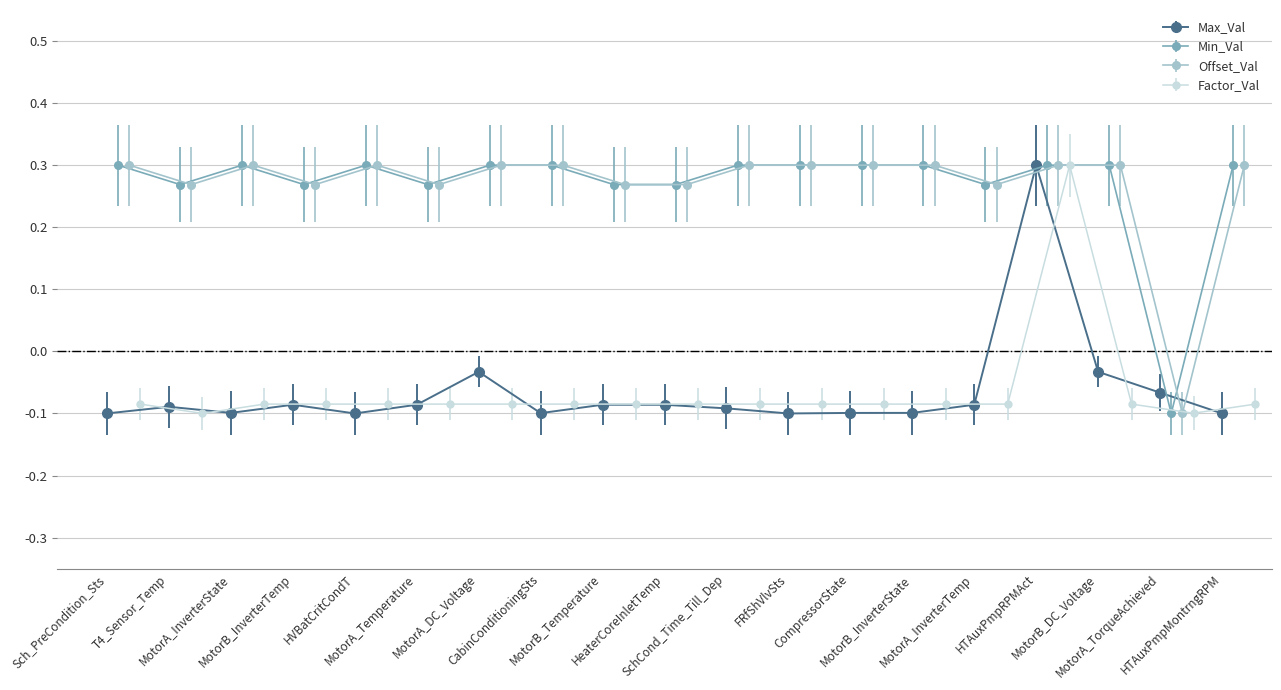

What is the value of the Offset_Val point at the 13th from the left?

0.3